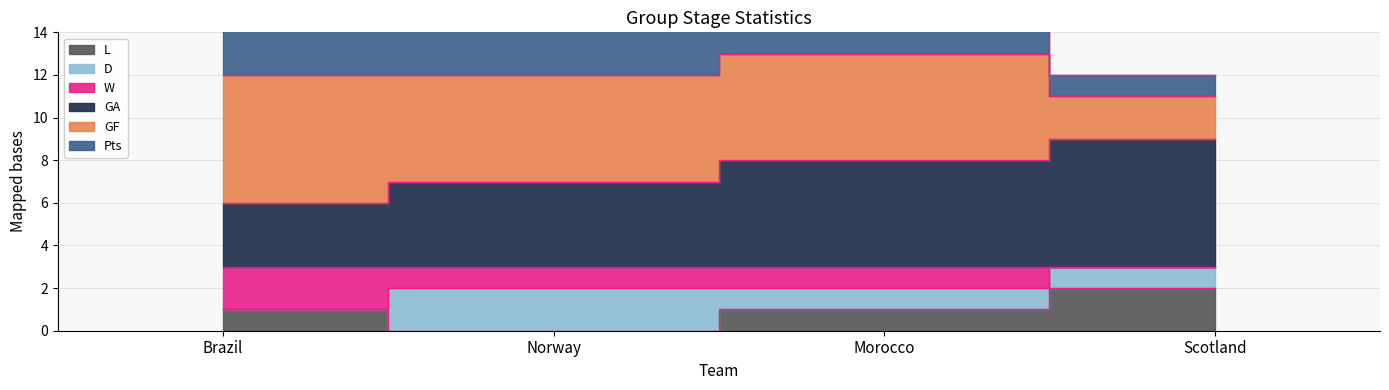

Which has a higher value, Brazil or Morocco?

Brazil